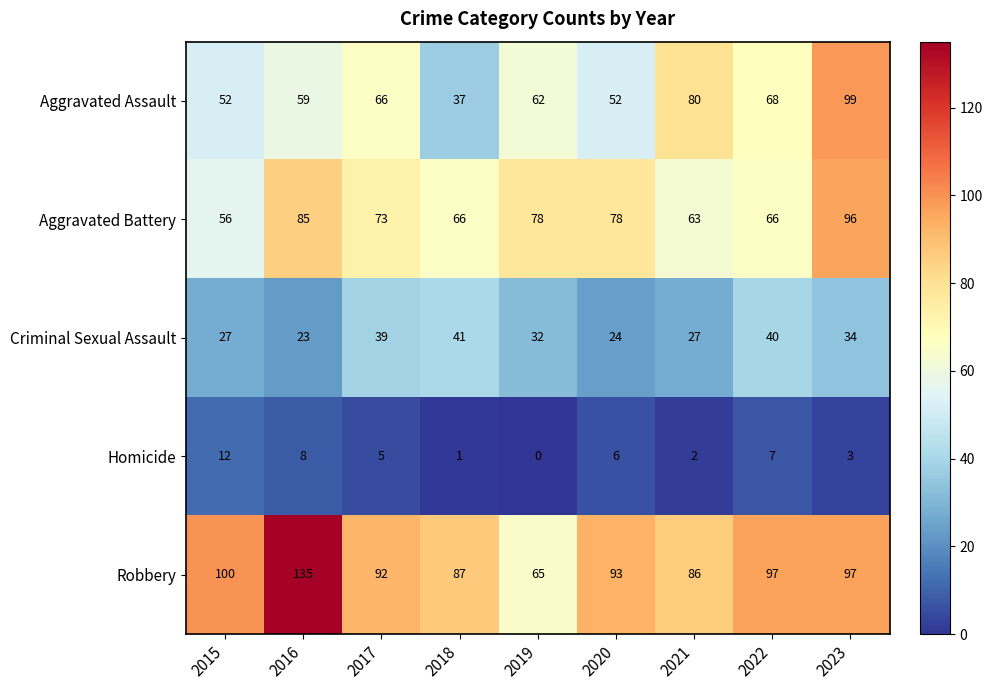

Which label corresponds to the smallest value in the chart?

2019